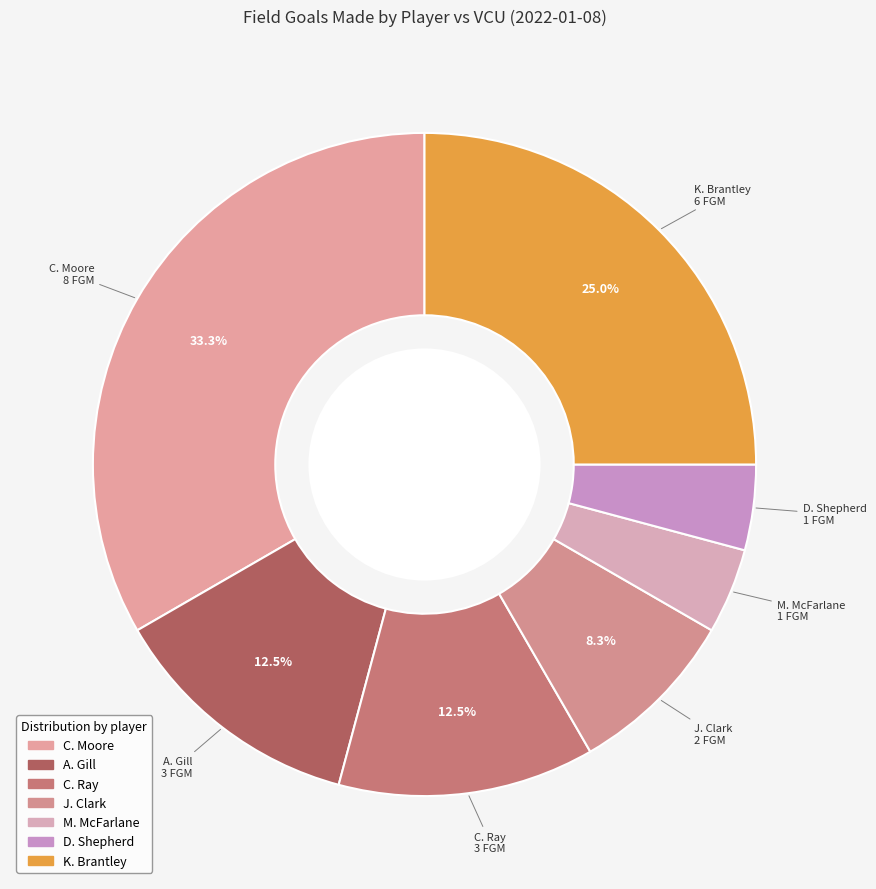

What is the ratio of the value at M. McFarlane to the value at A. Gill?

0.3